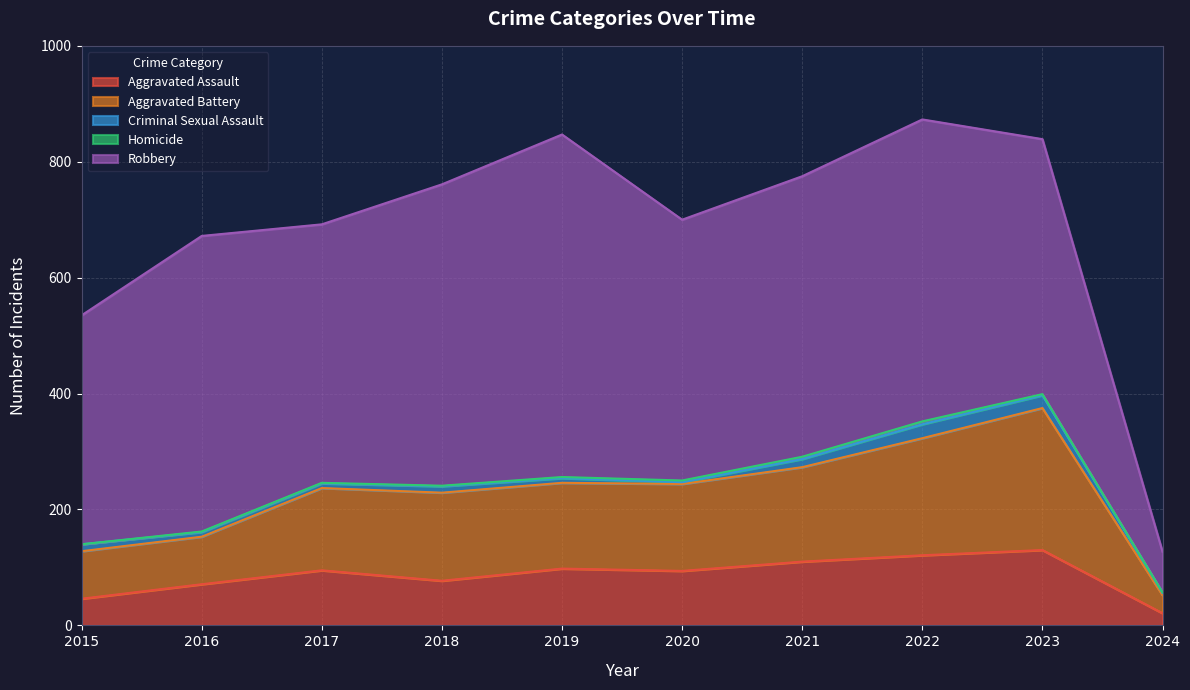

Reading left to right, what are all the values shown in this chart?

Aggravated Assault: 2015=46	2016=71	2017=95	2018=77	2019=98	2020=94	2021=110	2022=121	2023=130	2024=21
Aggravated Battery: 2015=82	2016=82	2017=142	2018=152	2019=148	2020=150	2021=163	2022=202	2023=245	2024=31
Criminal Sexual Assault: 2015=12	2016=8	2017=8	2018=11	2019=8	2020=3	2021=14	2022=24	2023=22	2024=4
Homicide: 2015=0	2016=1	2017=1	2018=1	2019=2	2020=3	2021=4	2022=5	2023=2	2024=1
Robbery: 2015=395	2016=510	2017=446	2018=520	2019=591	2020=450	2021=484	2022=521	2023=440	2024=70